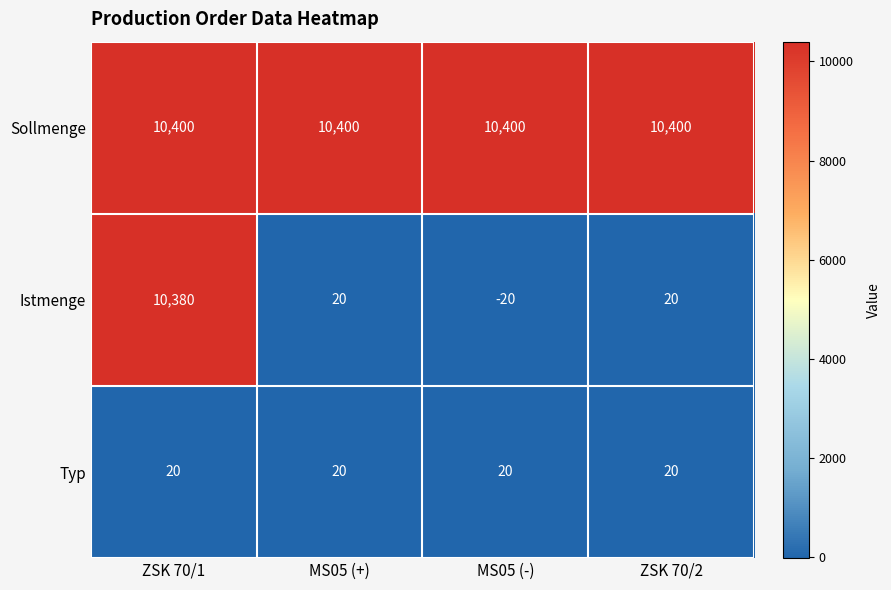

Reading left to right, what are all the values shown in this chart?

Sollmenge: ZSK 70/1=10400	MS05 (+)=10400	MS05 (-)=10400	ZSK 70/2=10400
Istmenge: ZSK 70/1=10380	MS05 (+)=20	MS05 (-)=-20	ZSK 70/2=20
Typ: ZSK 70/1=20	MS05 (+)=20	MS05 (-)=20	ZSK 70/2=20